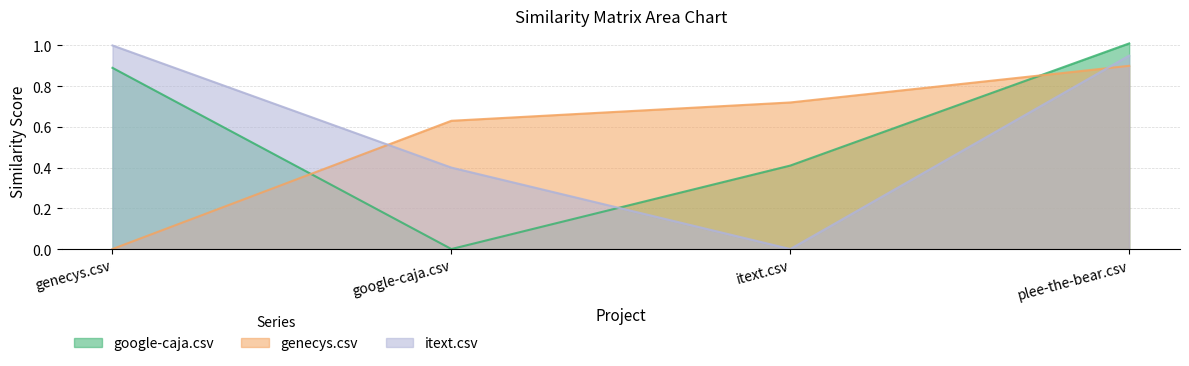

How many times do google-caja.csv and genecys.csv cross each other?

2